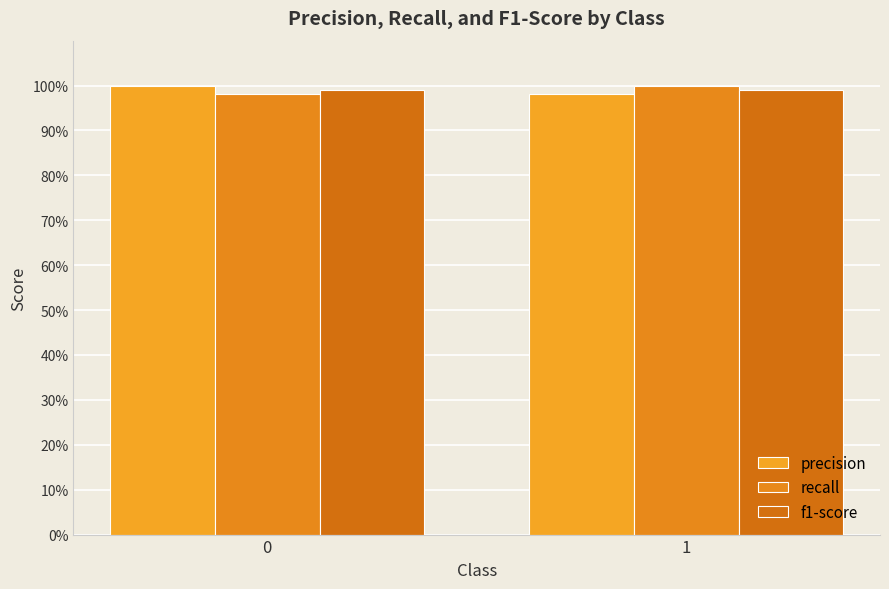

Does the chart contain any negative values?

No